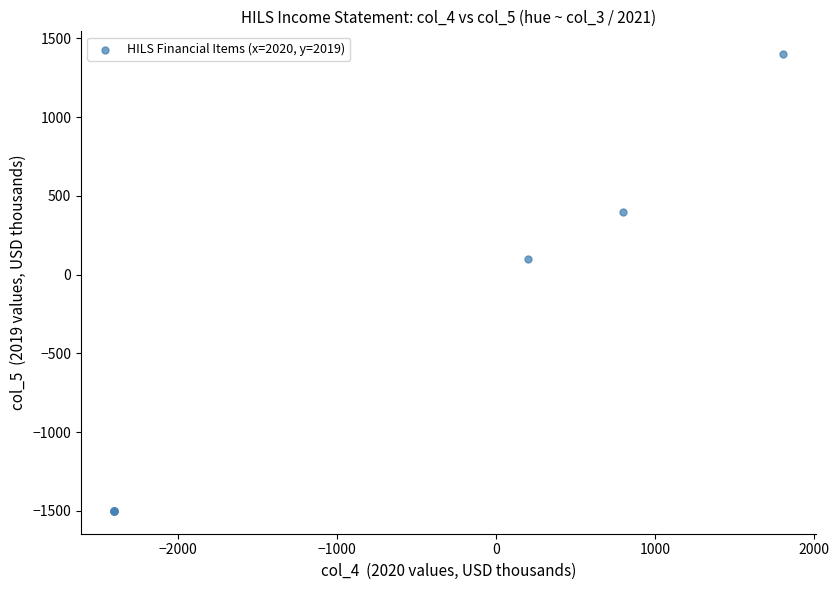

What Y value in the scatter plot is closest to -50?

100